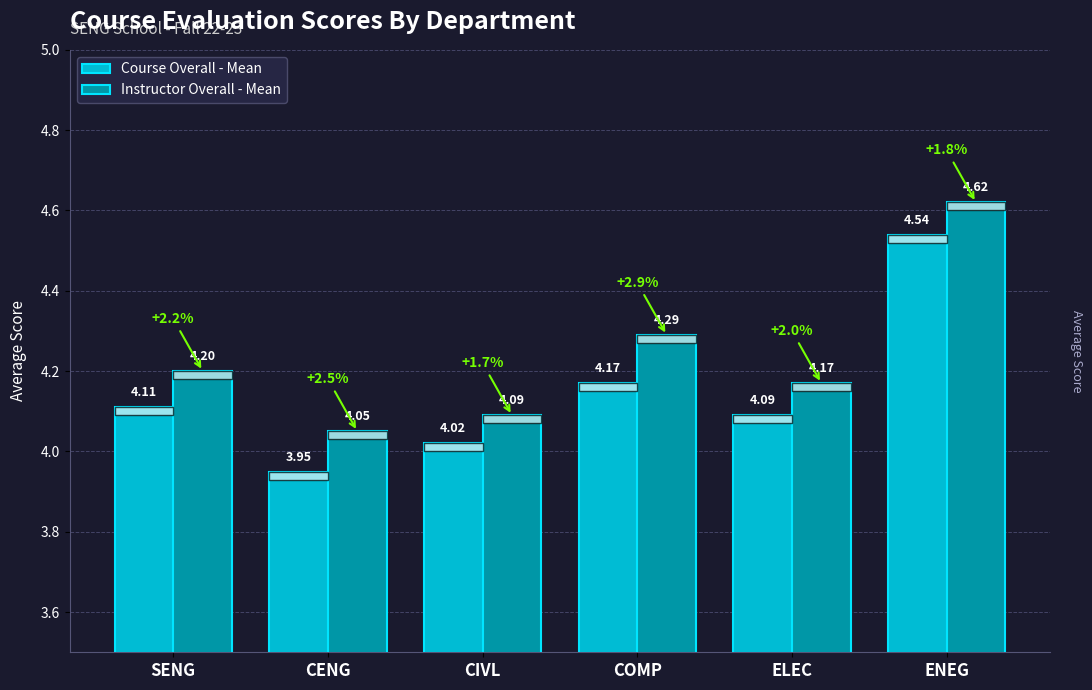

Rank the categories by Instructor Overall - Mean value from highest to lowest.

ENEG, COMP, SENG, ELEC, CIVL, CENG